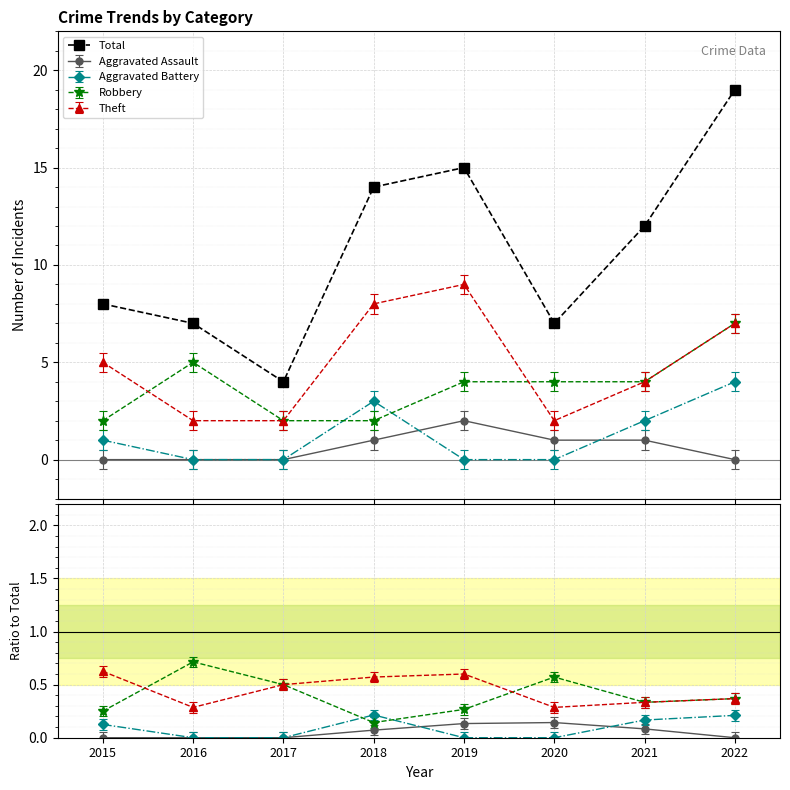

Is it true that the value at 2016 is 11?

False